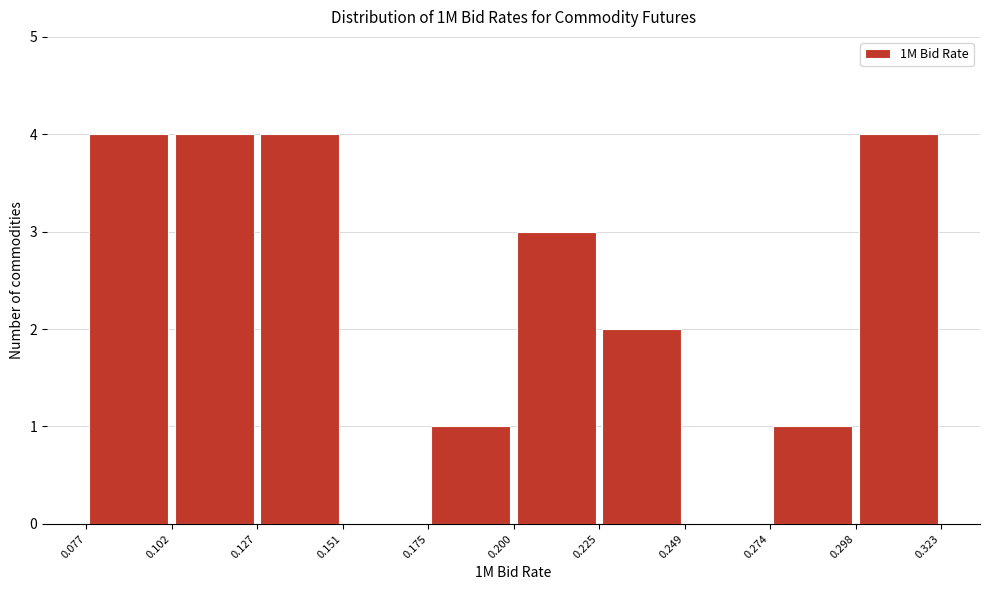

Reading left to right, list every bar in this chart as the range it spans on the x-axis followed by its height. The values are not printed on the chart, so give them approximately, as read against the axis.

0.077 to 0.102: 4
0.102 to 0.127: 4
0.127 to 0.151: 4
0.151 to 0.175: 0
0.175 to 0.200: 1
0.200 to 0.225: 3
0.225 to 0.249: 2
0.249 to 0.274: 0
0.274 to 0.298: 1
0.298 to 0.323: 4